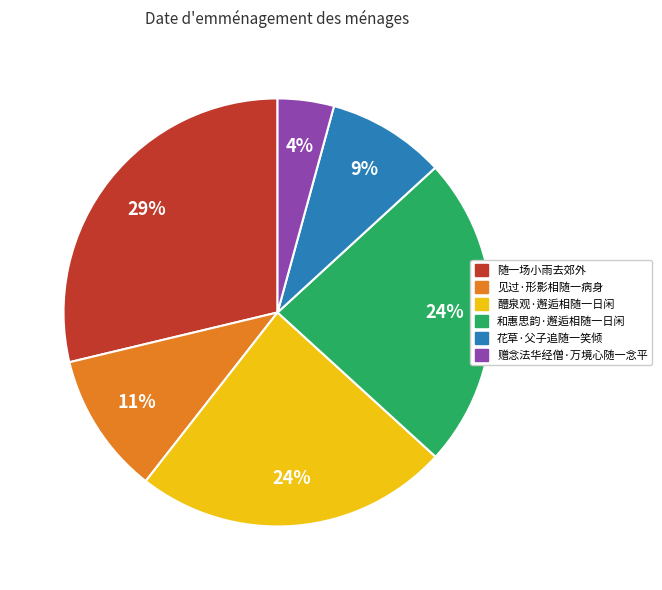

Is there any slice that represents more than half of the pie?

No